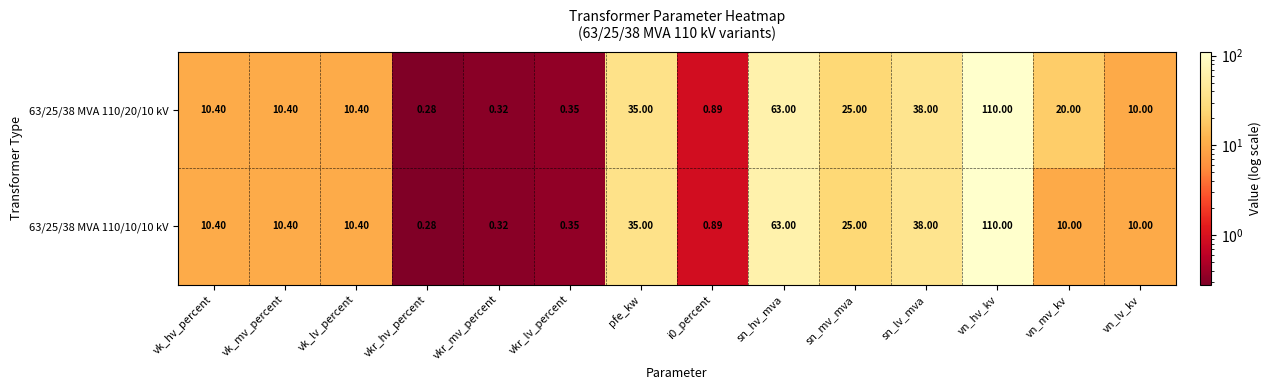

At which category is the sum across all series the highest?

vn_hv_kv